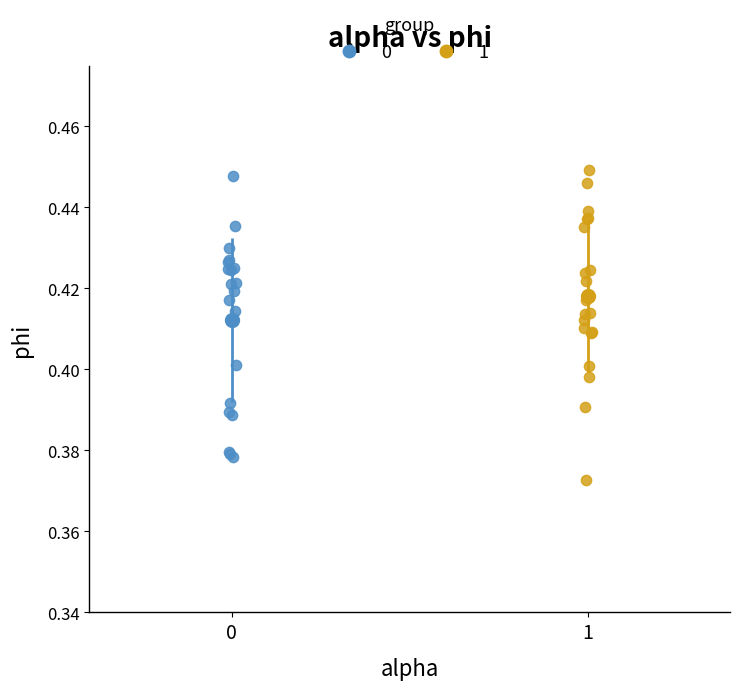

Which series contains the lowest Y value?

1